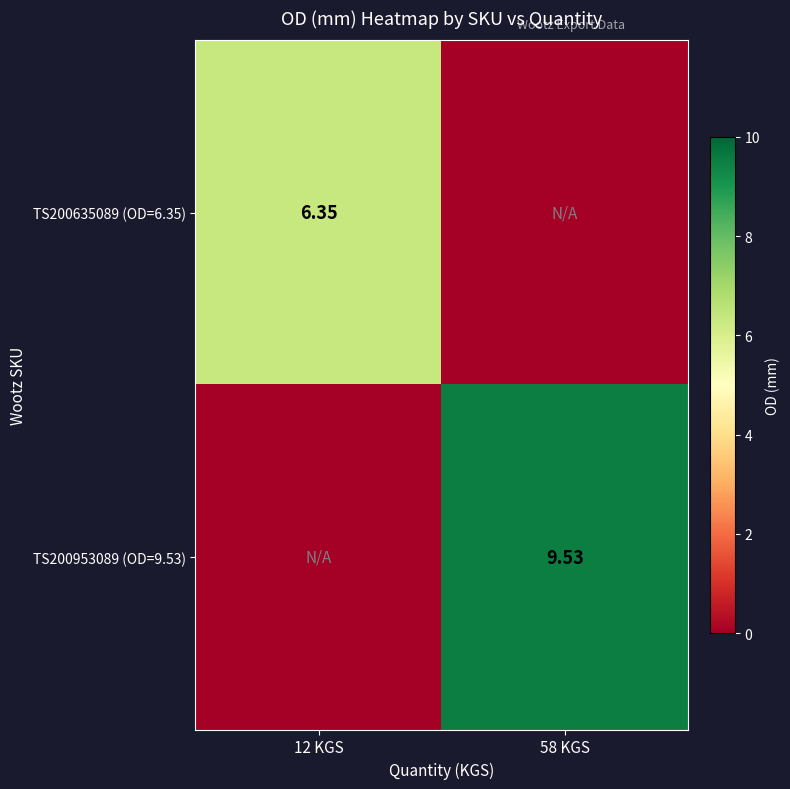

Count the number of data series in this chart.

2